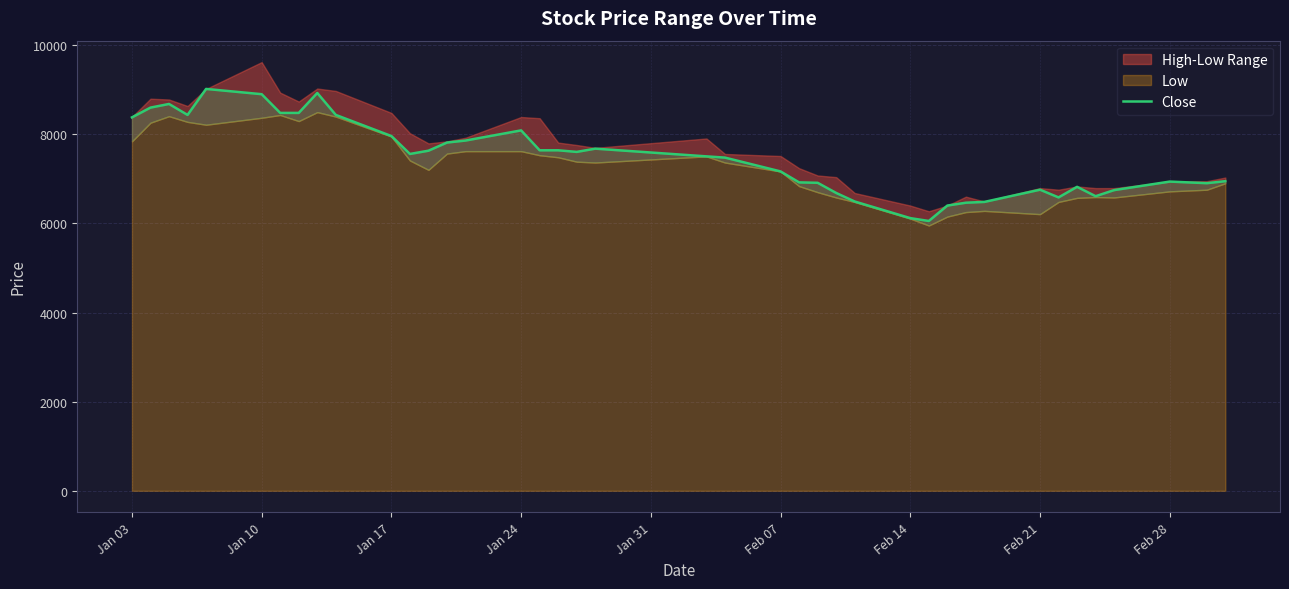

How many values exceed 7559?

19